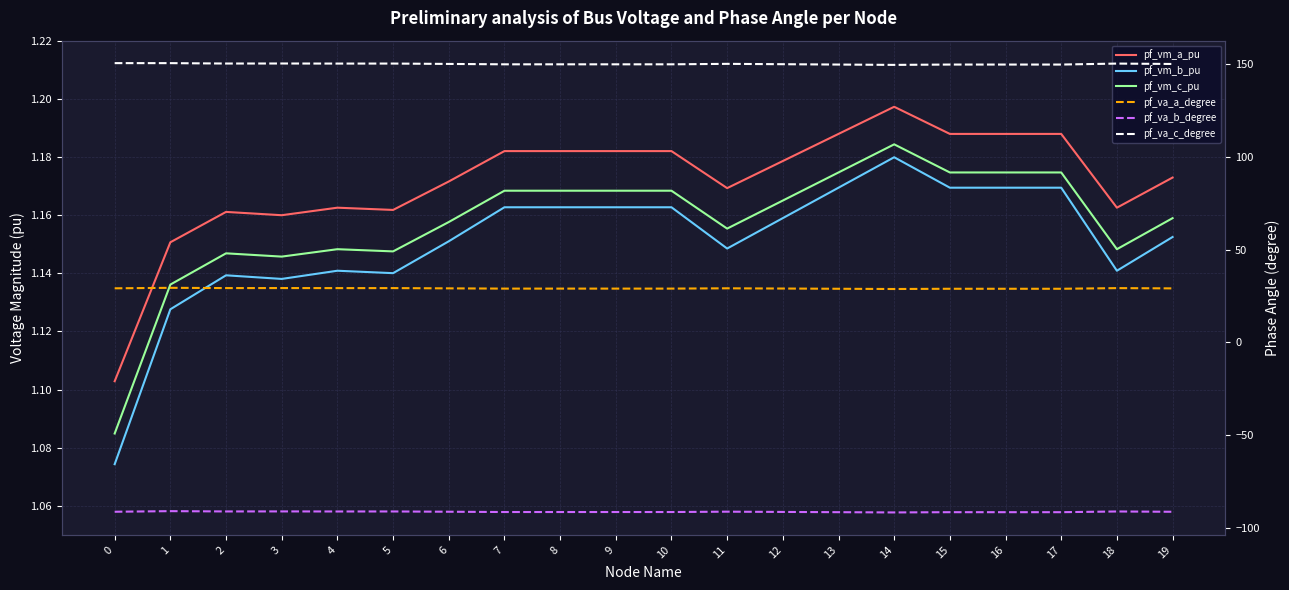

At how many categories does at least one series exceed -51?

20